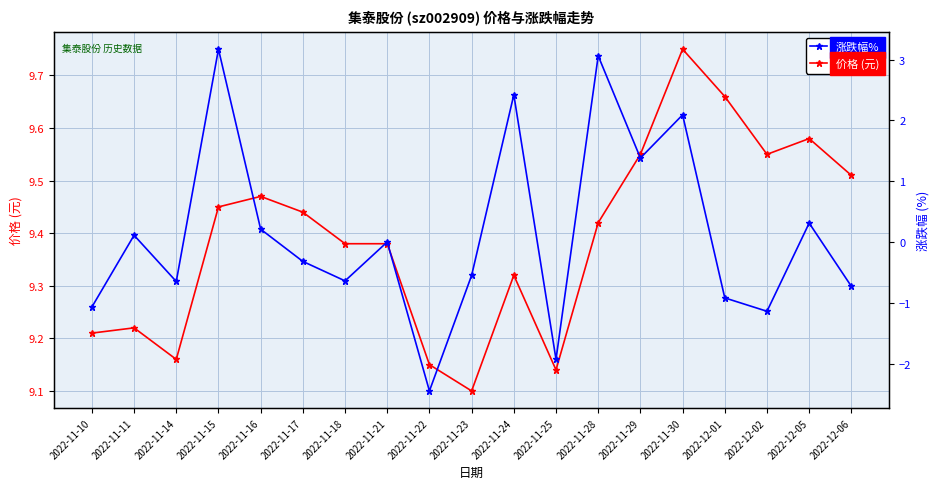

At which category is the sum across all series the highest?

2022-11-15